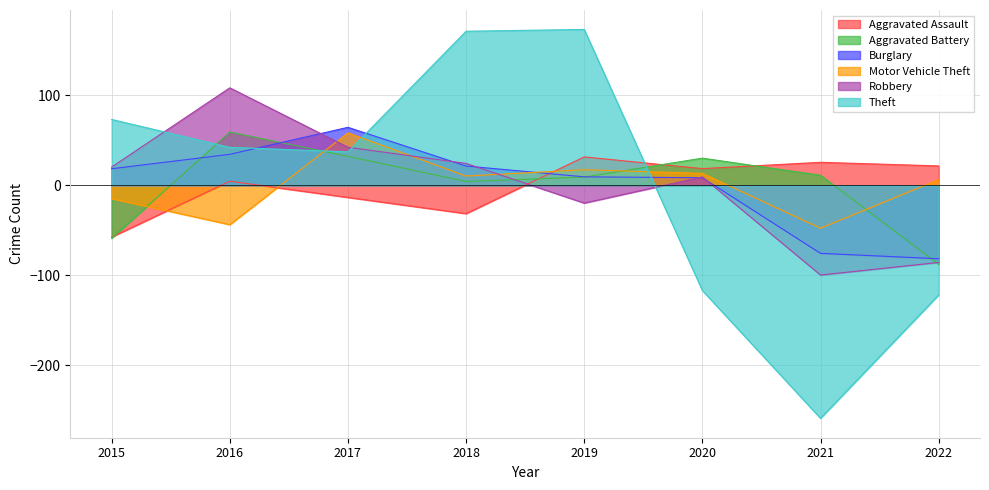

Which series has the widest spread of values?

Theft